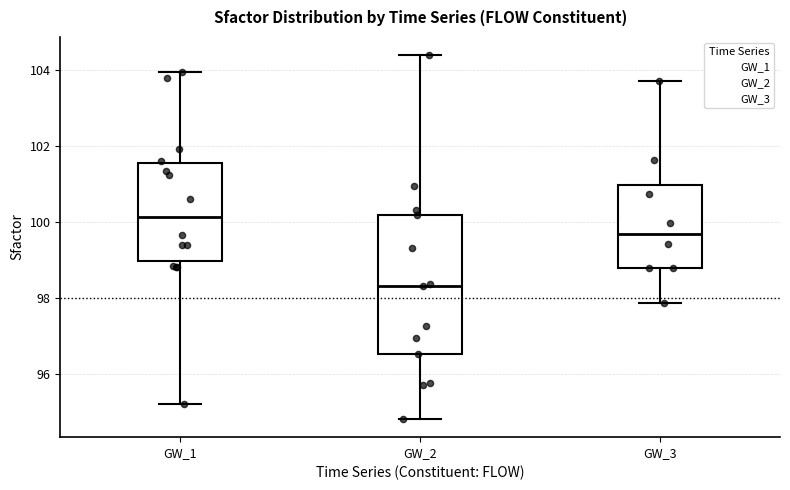

Reading left to right, read every box against the y-axis: the position of its median line, the range the box covers, and the ends of its whiskers. The values are not printed on the chart, so give them approximately, as read against the axis.

GW_1: median 100.2, box 99.0 to 101.6, whiskers 95.2 to 104.0
GW_2: median 98.4, box 96.6 to 100.2, whiskers 94.8 to 104.4
GW_3: median 99.6, box 98.8 to 101.0, whiskers 97.8 to 103.8